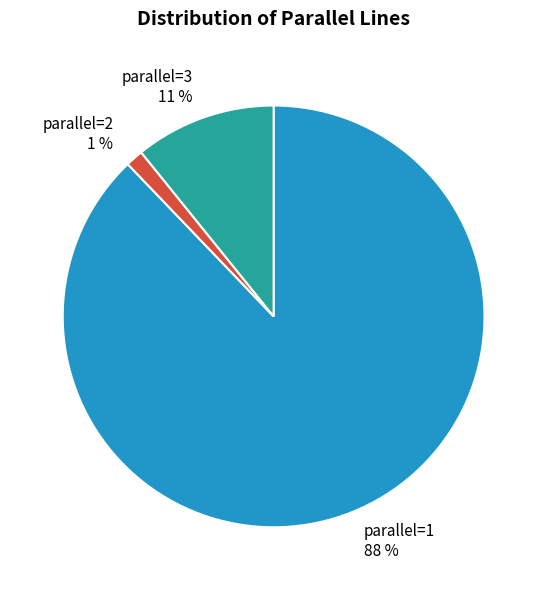

Is there a majority slice in this chart?

Yes